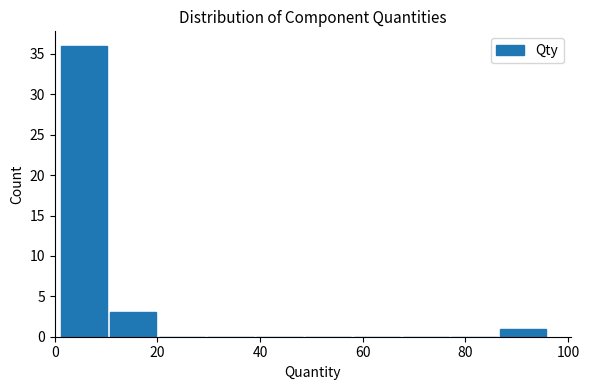

What is the height of the bar covering 10.5 to 20.0 on the x-axis? Neither the bar edges nor the heights are printed on the chart, so give them approximately, as read against the axes.

3